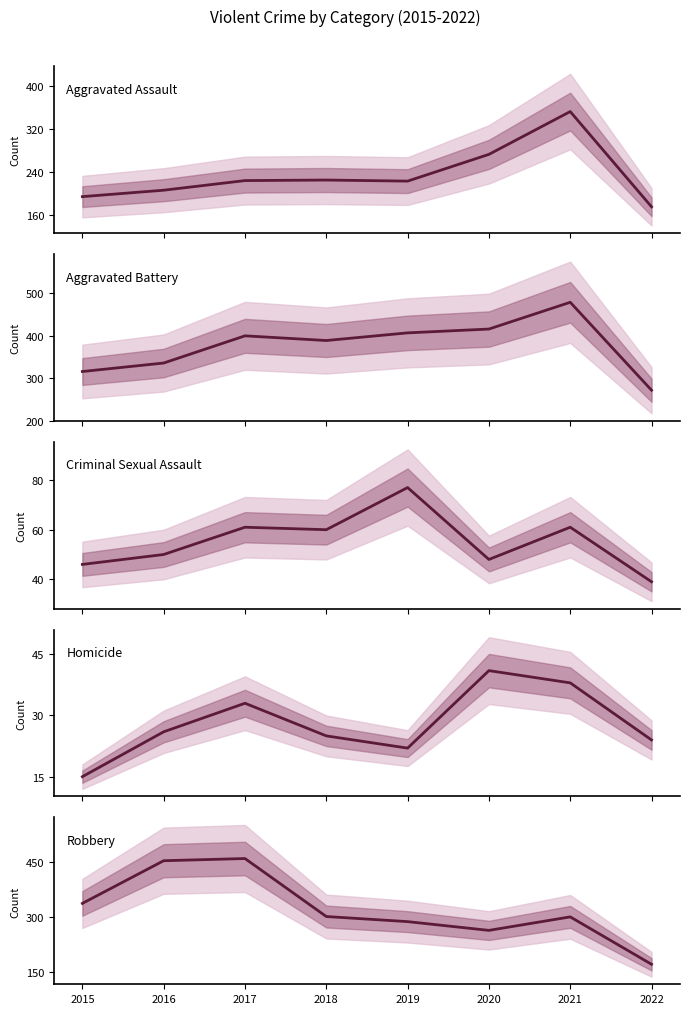

Which series has the widest spread of values?

Robbery